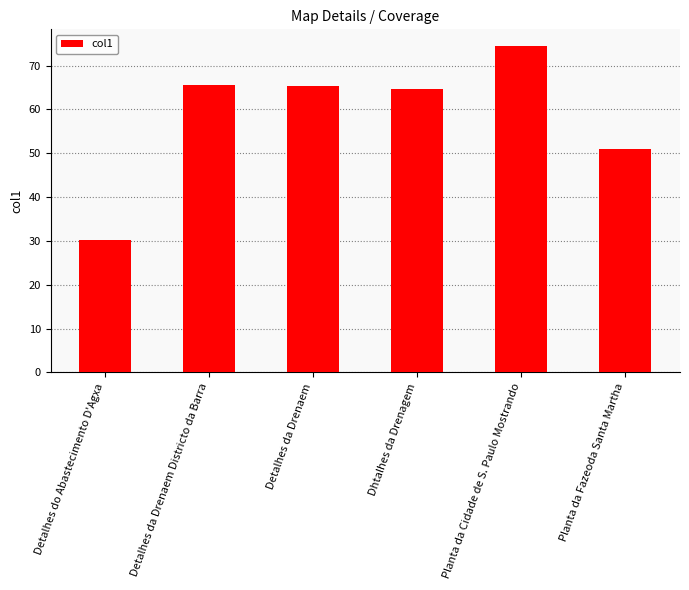

Is it true that the value at Detalhes do Abastecimento D'Agxa is 7.1?

False